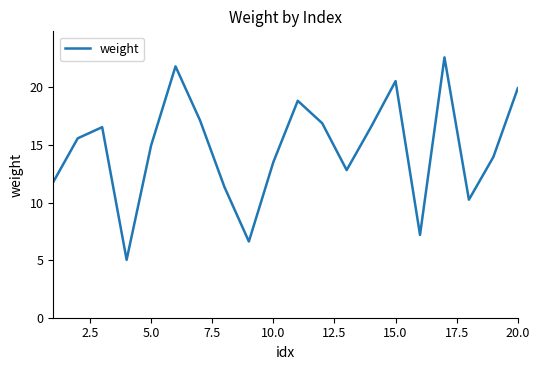

What is the difference between the maximum and minimum values?

17.6